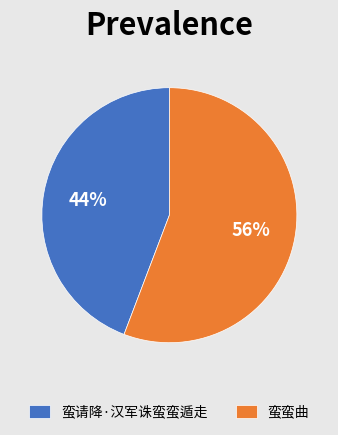

Which has a higher value, 蛮请降·汉军诛蛮蛮遁走 or 蛮蛮曲?

蛮蛮曲